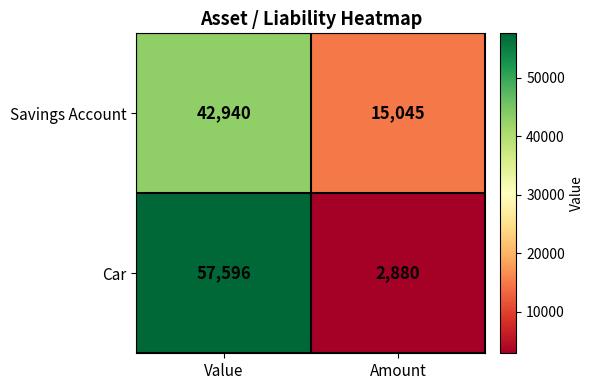

What is the lowest value of the Savings Account series?

15045